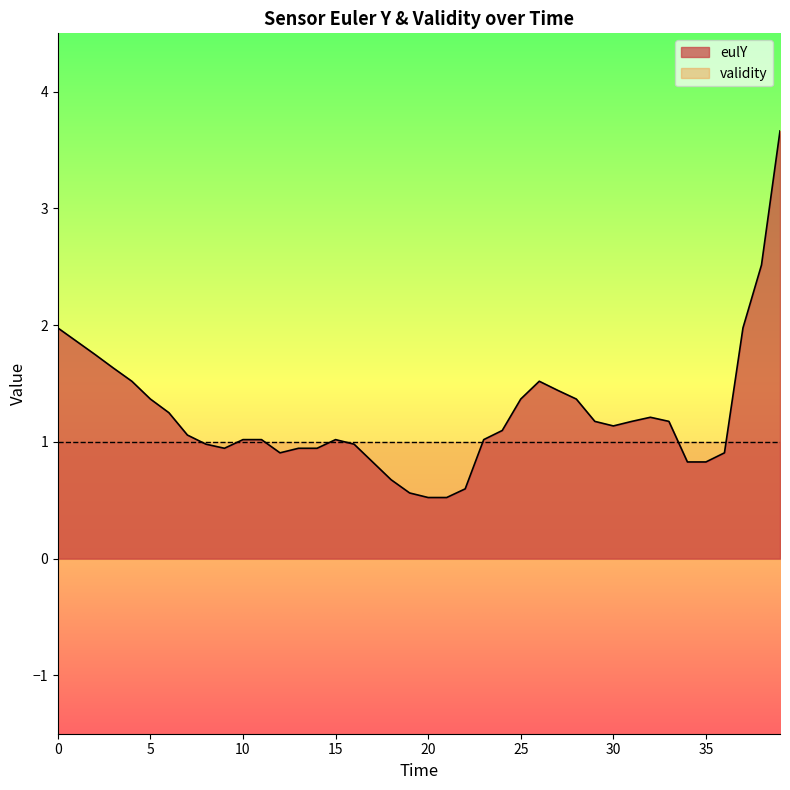

True or false: the data shows 3.1 at 10.

False